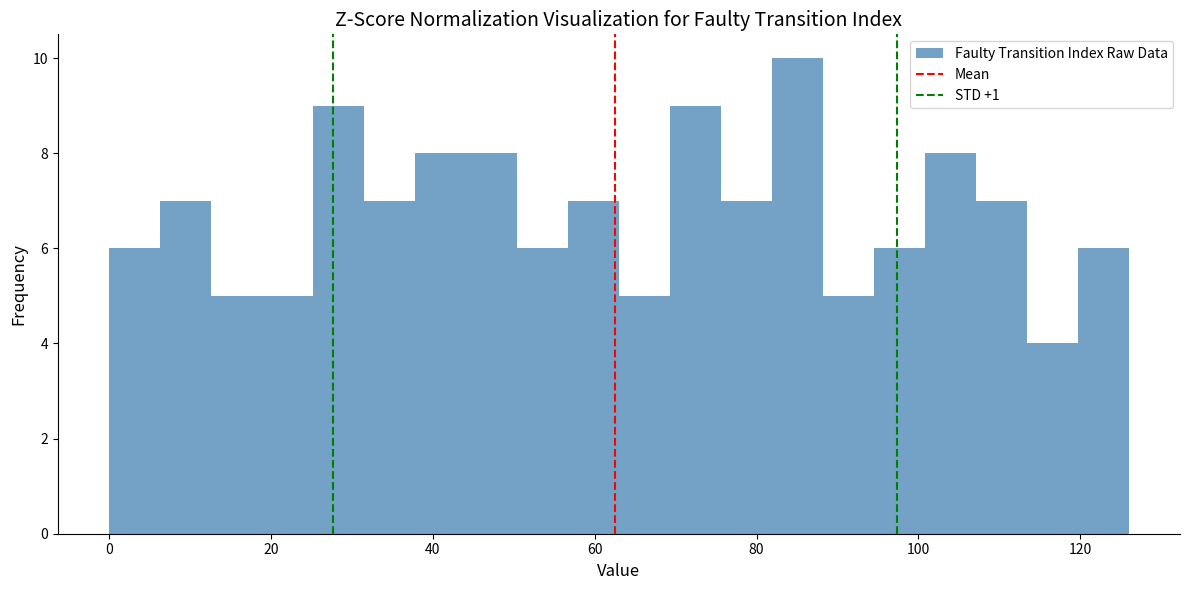

Around what value on the x-axis is the tallest bar? Give the approximate position of its centre, as read against the axis.

86